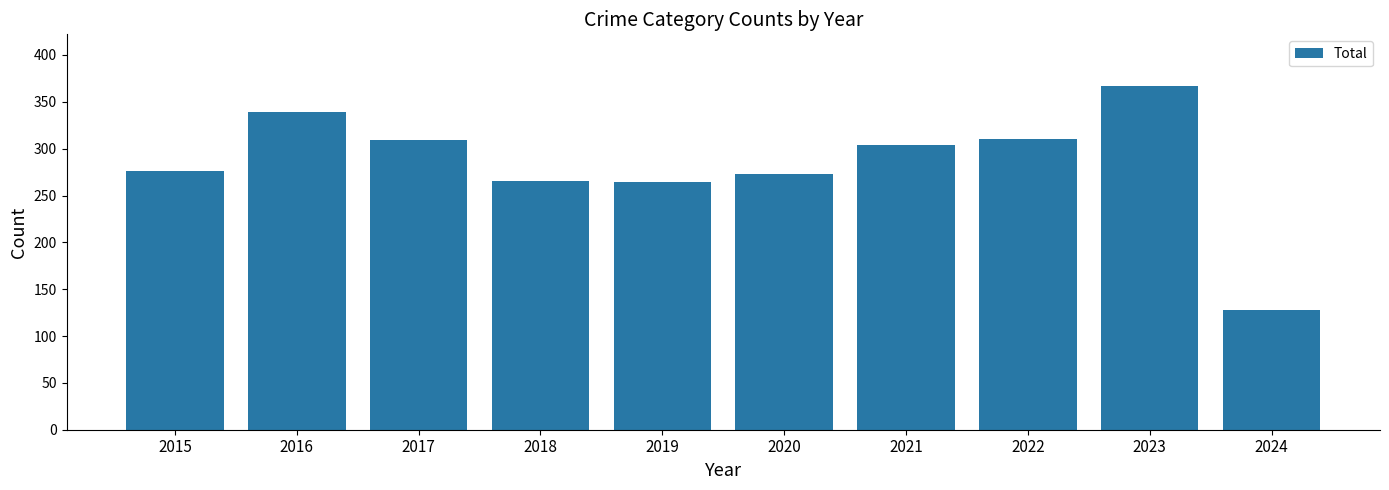

True or false: the data shows 273 at 2020.

True